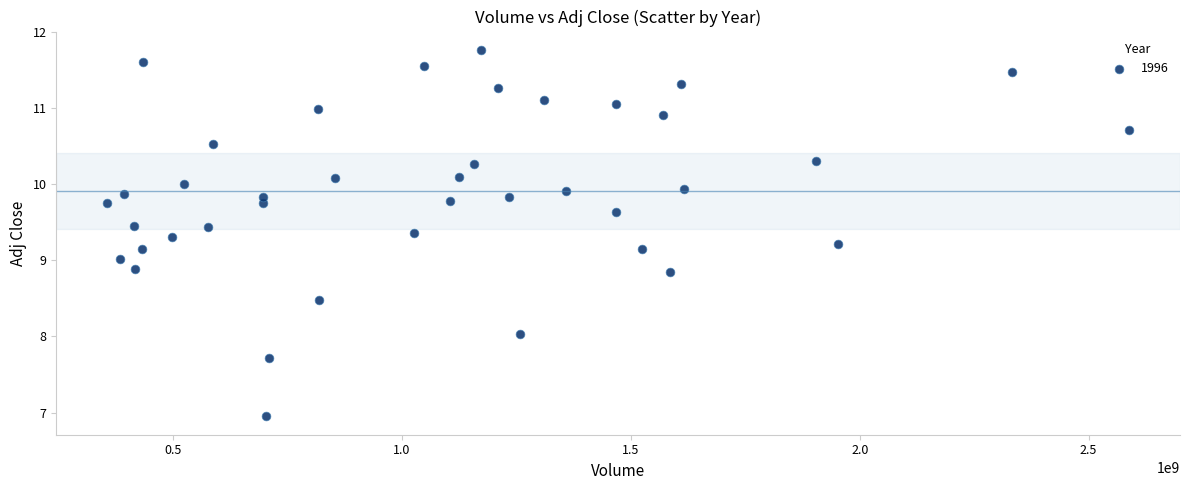

What is the range of Y values (max minus min)?

4.8